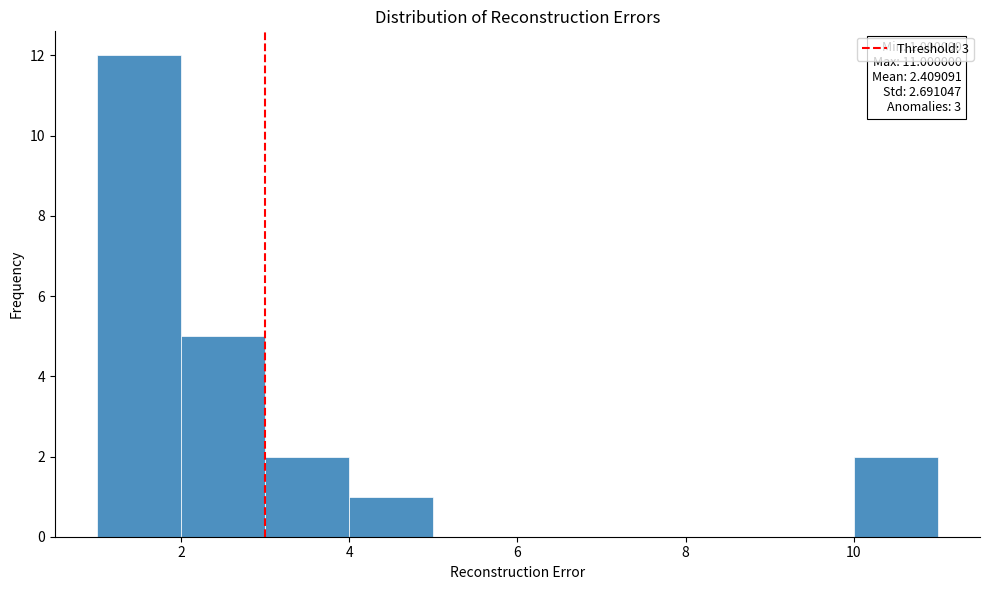

Which range on the x-axis has the tallest bar?

1 to 2